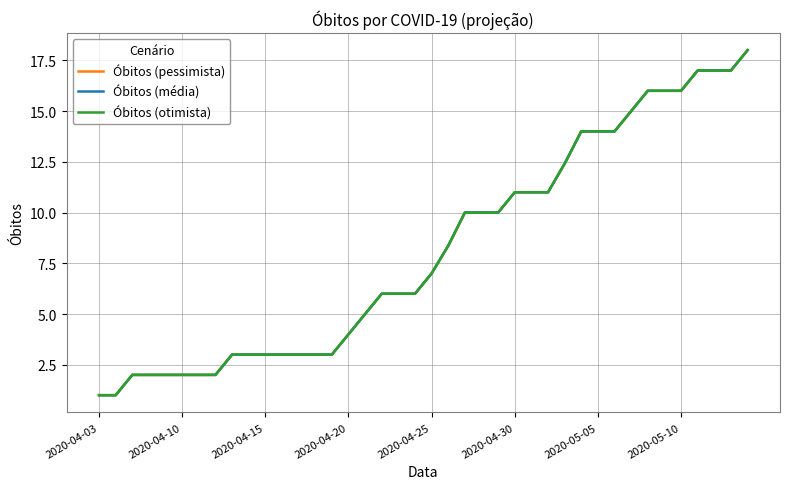

How many lines are shown in the chart?

3